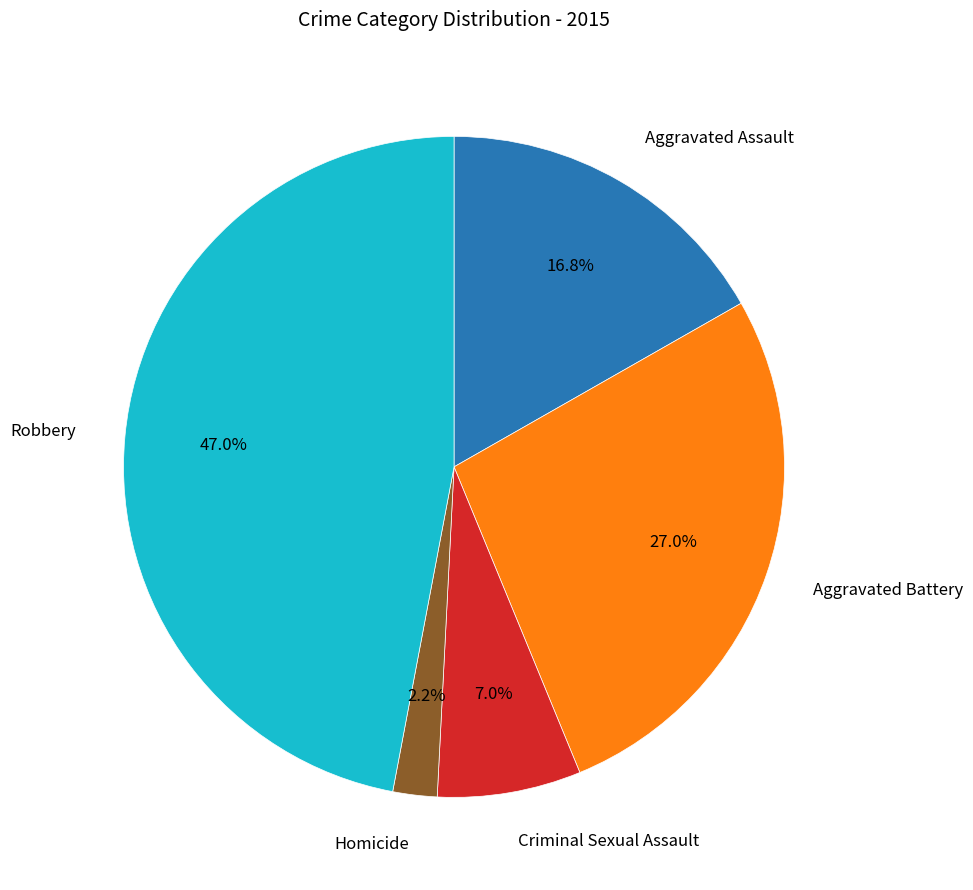

Is there a majority slice in this chart?

No